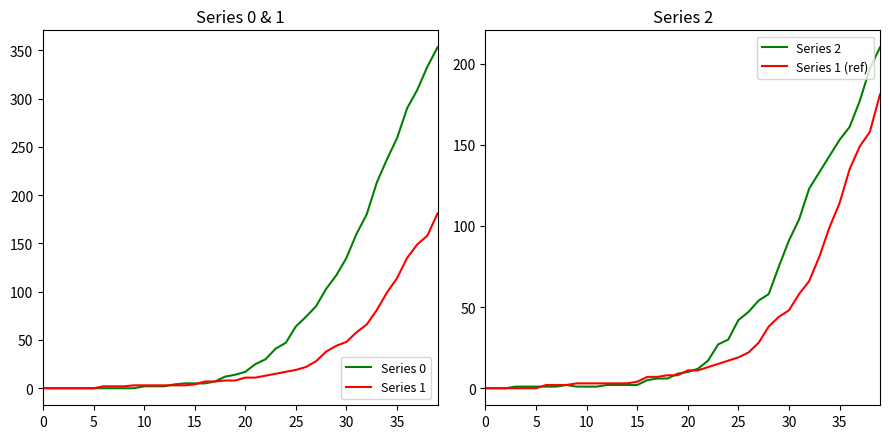

Where does the Series 1 (ref) series first go above 11?

22